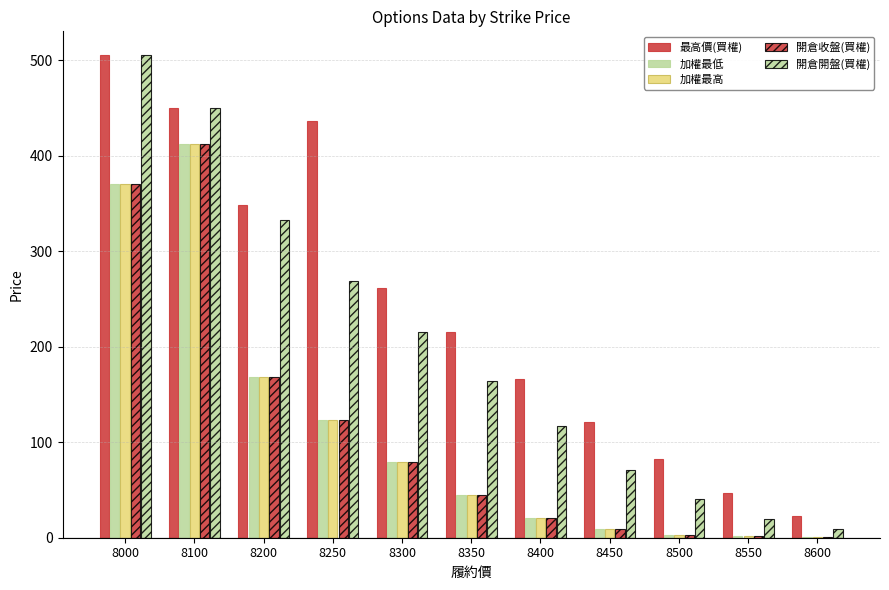

What is the difference between the maximum and minimum values in the 加權最高 series?

410.9